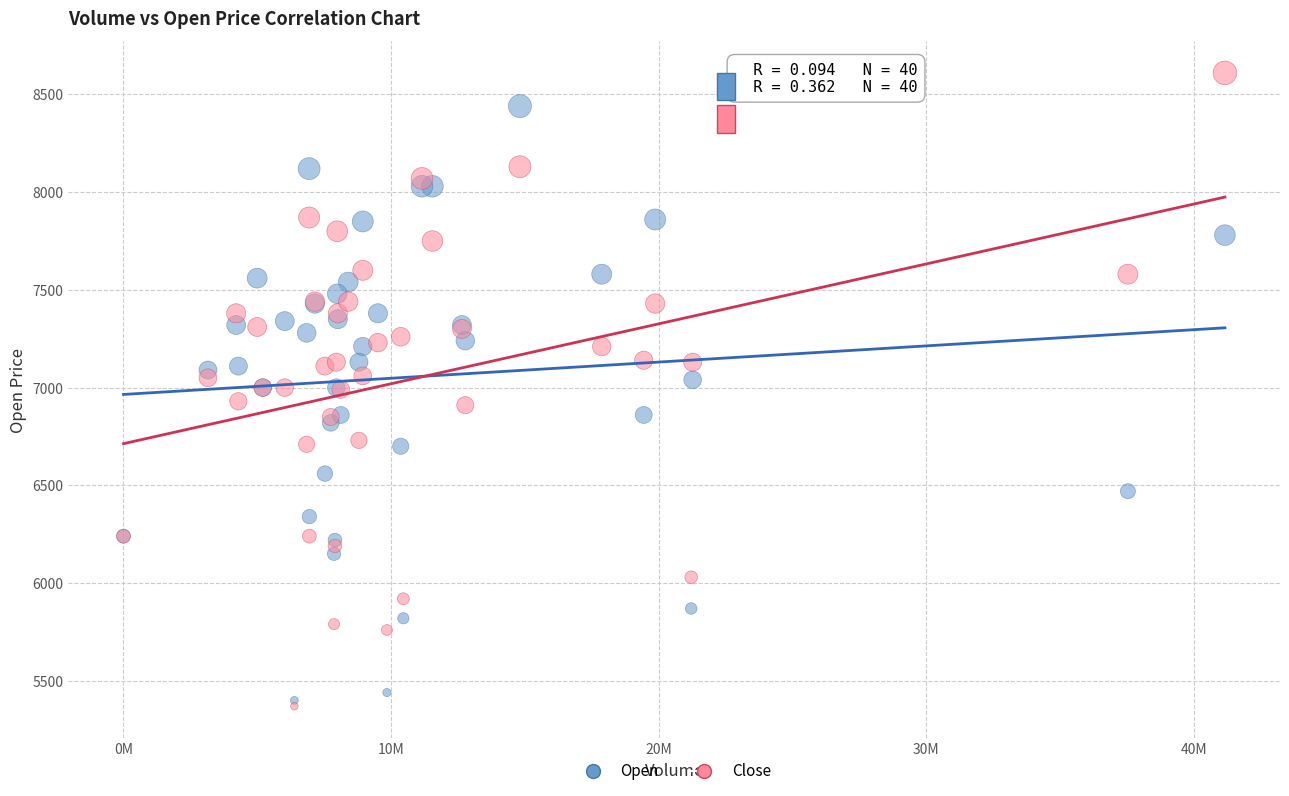

What are all the series names shown in the legend?

Open, Close